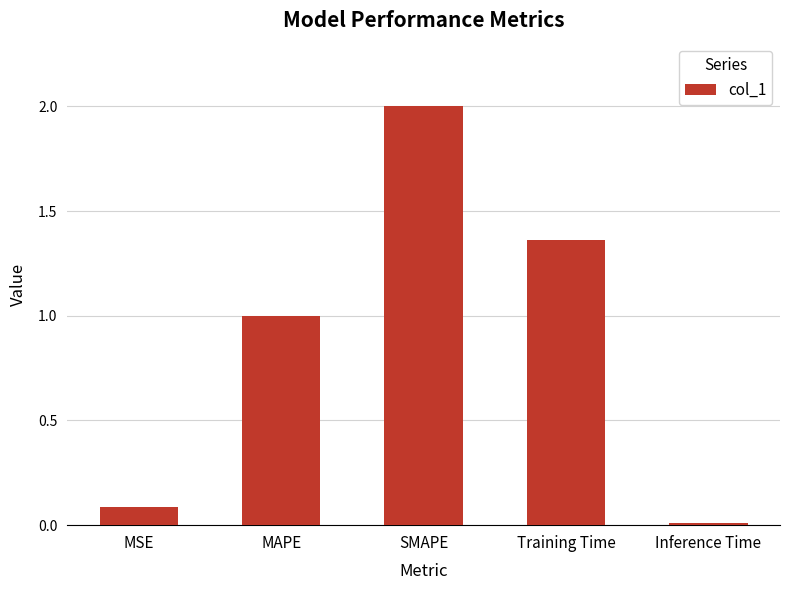

List the labels in order of value, largest first.

SMAPE, Training Time, MAPE, MSE, Inference Time